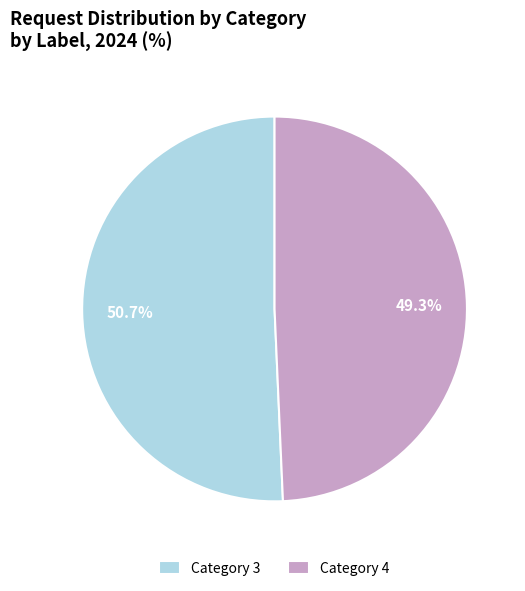

Which category has the smallest portion of the pie?

Category 4